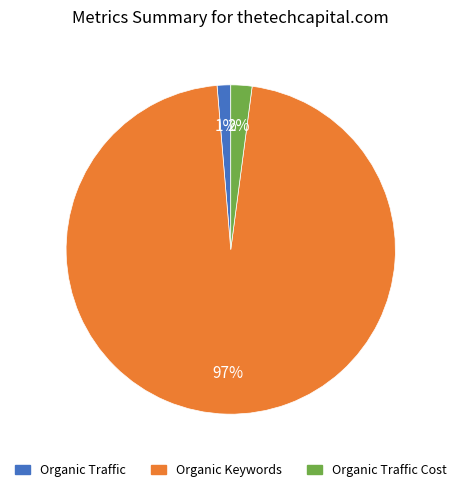

Count the number of slices in the pie.

3